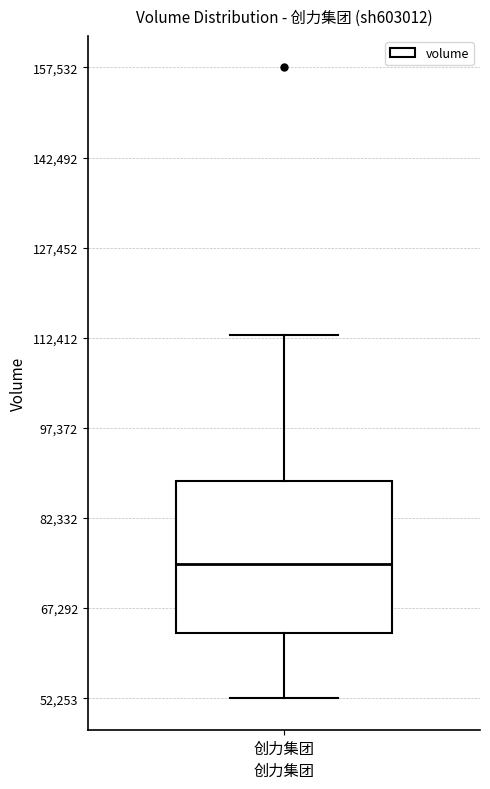

Transcribe this box plot: give where the median line is, the range the box spans, and where the two whiskers end, as read against the y-axis. The values are not printed on the chart, so give them approximately, as read against the axis.

median 74000, box 64000 to 88000, whiskers 52000 to 112000